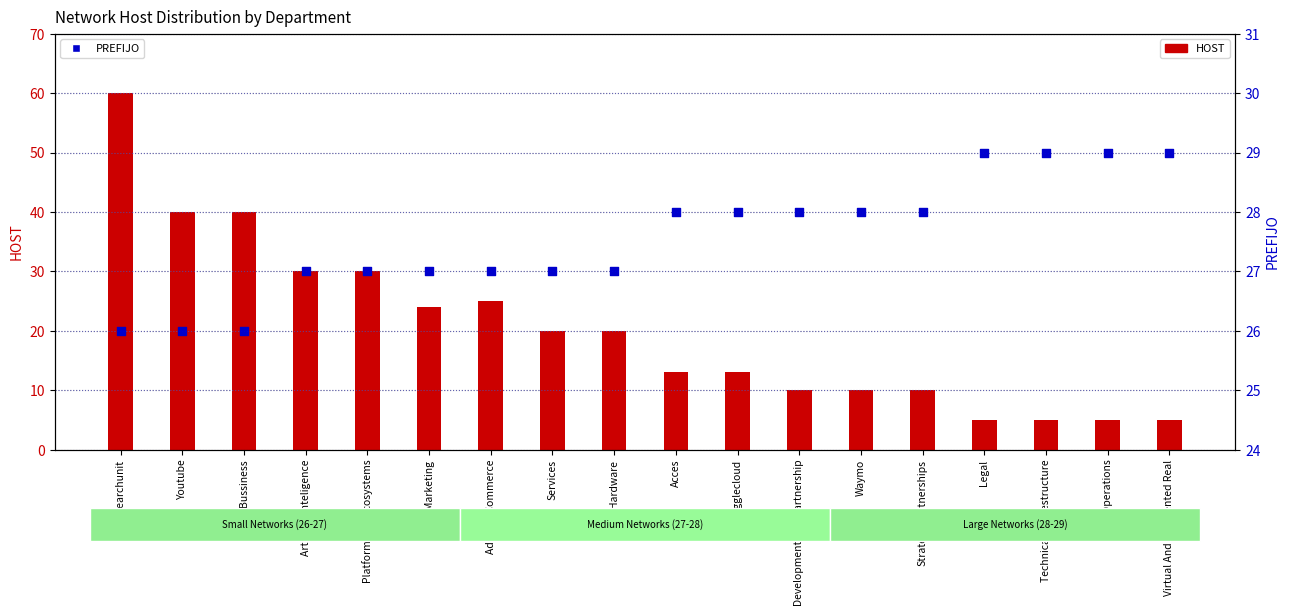

What is the total value across all series at Youtube?

66